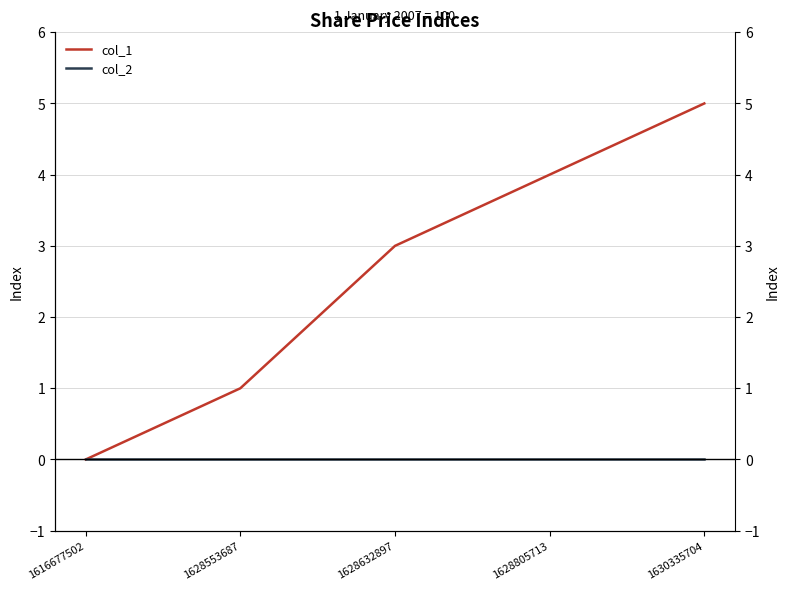

Is the value of col_2 at 1628805713 greater than the value of col_1 at 1628632897?

No